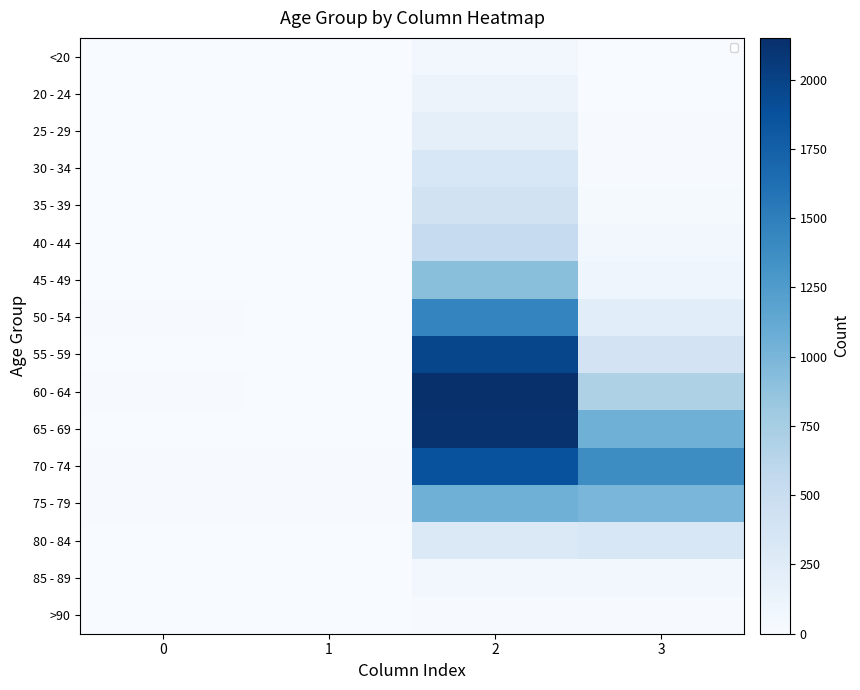

The 80 - 84 series shows 4 at 1. True or false?

True